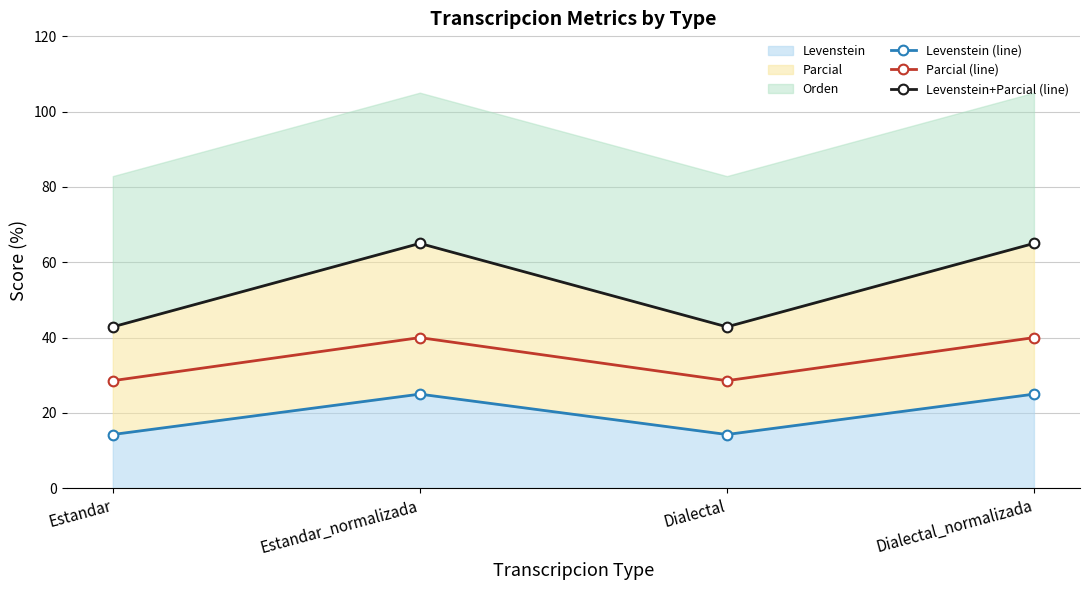

Reading left to right, list all the values displayed in this chart.

Levenstein (line): Estandar=14.3	Estandar_normalizada=25.0	Dialectal=14.3	Dialectal_normalizada=25.0
Parcial (line): Estandar=28.6	Estandar_normalizada=40.0	Dialectal=28.6	Dialectal_normalizada=40.0
Levenstein+Parcial (line): Estandar=42.9	Estandar_normalizada=65.0	Dialectal=42.9	Dialectal_normalizada=65.0